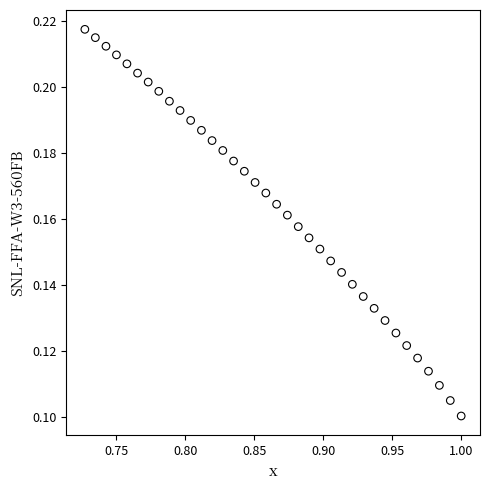

What is the range of X values (max minus min)?

0.3